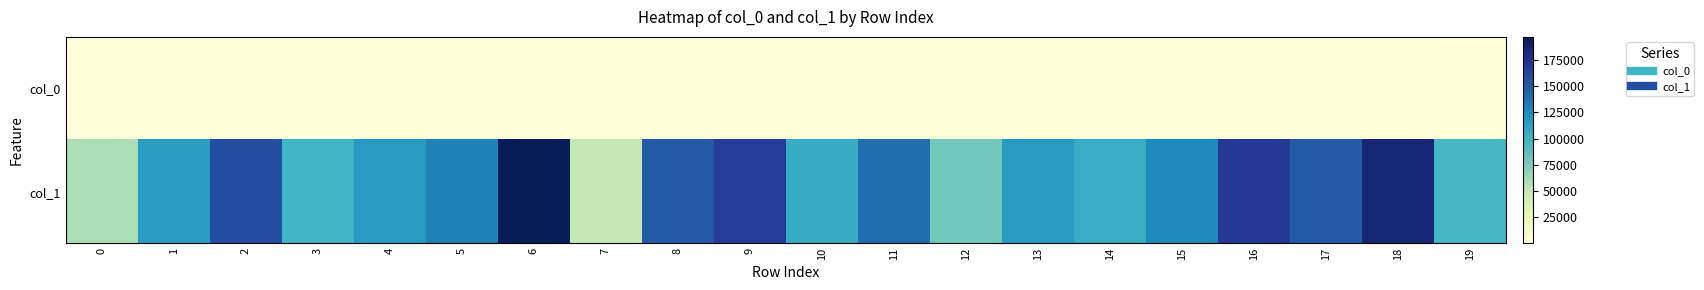

Reading left to right, transcribe all the data shown in this chart.

col_0: 0=248	1=338	2=344	3=301	4=946	5=327	6=392	7=309	8=320	9=425	10=280	11=307	12=419	13=273	14=284	15=294	16=917	17=306	18=368	19=1065
col_1: 0=57905	1=113950	2=156935	3=99413	4=116563	5=130298	6=196808	7=50649	8=149425	9=167428	10=104751	11=139650	12=79041	13=115941	14=104009	15=125993	16=169724	17=150738	18=185159	19=97151